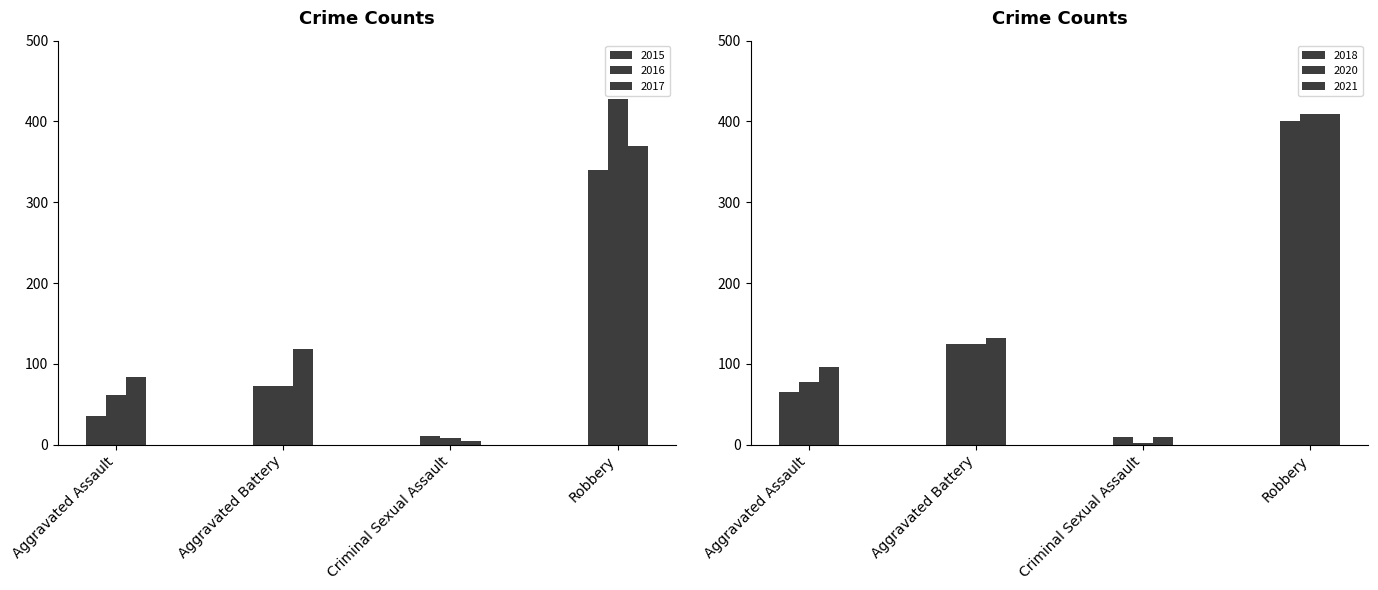

Reading left to right, what are all the values shown in this chart?

2015: Aggravated Assault=36	Aggravated Battery=73	Criminal Sexual Assault=11	Robbery=340
2016: Aggravated Assault=62	Aggravated Battery=72	Criminal Sexual Assault=8	Robbery=428
2017: Aggravated Assault=84	Aggravated Battery=118	Criminal Sexual Assault=5	Robbery=369
2018: Aggravated Assault=65	Aggravated Battery=125	Criminal Sexual Assault=9	Robbery=401
2020: Aggravated Assault=78	Aggravated Battery=125	Criminal Sexual Assault=2	Robbery=409
2021: Aggravated Assault=96	Aggravated Battery=132	Criminal Sexual Assault=10	Robbery=409